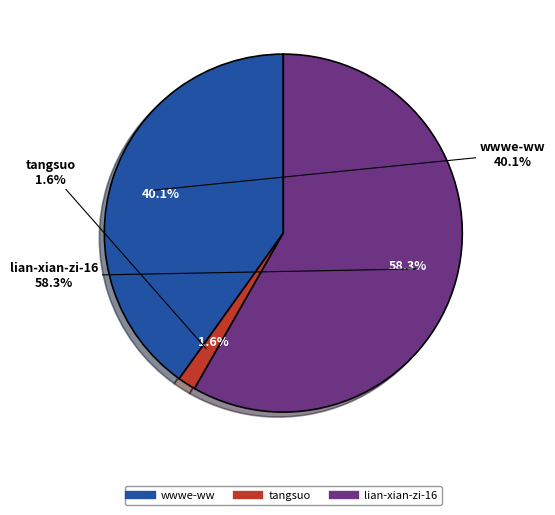

To the nearest percent, what is the difference between the largest and smallest slice percentages?

57%